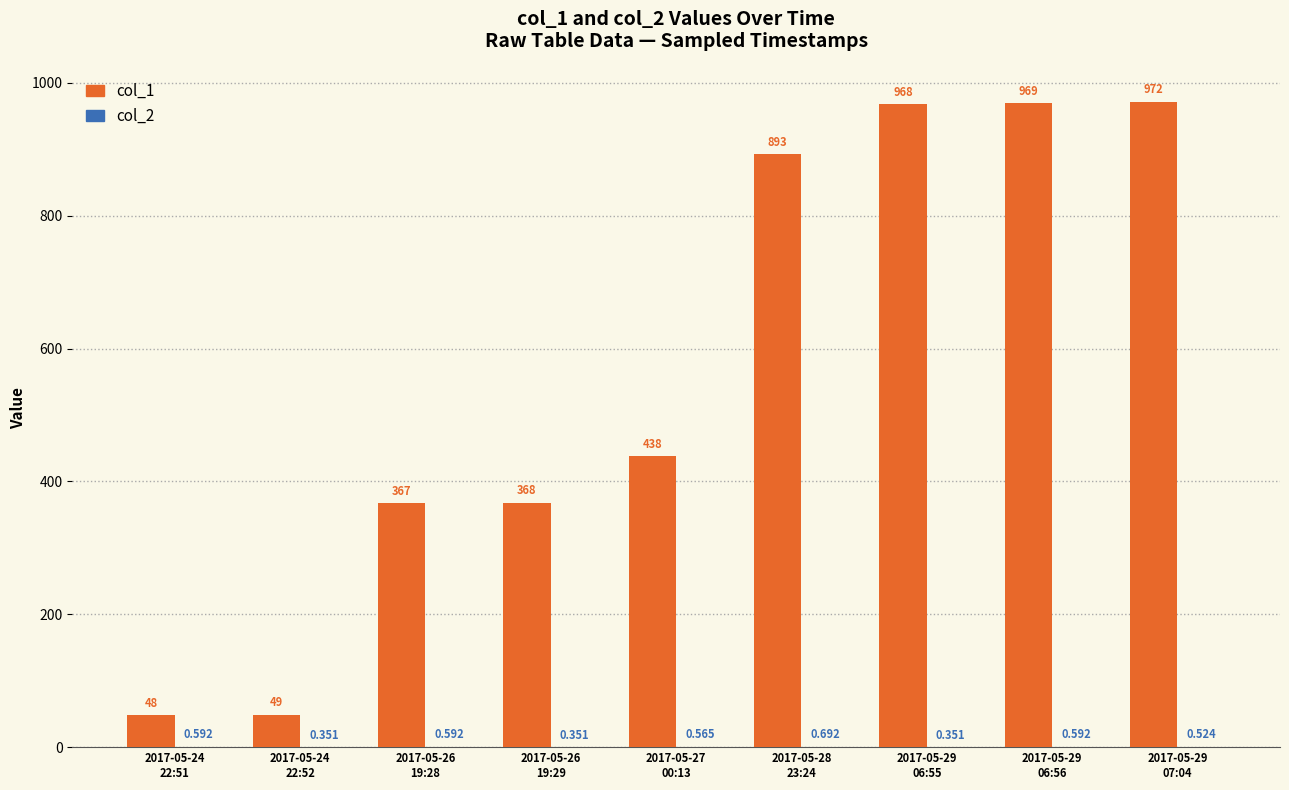

What is the average value of the col_1 series?

563.6